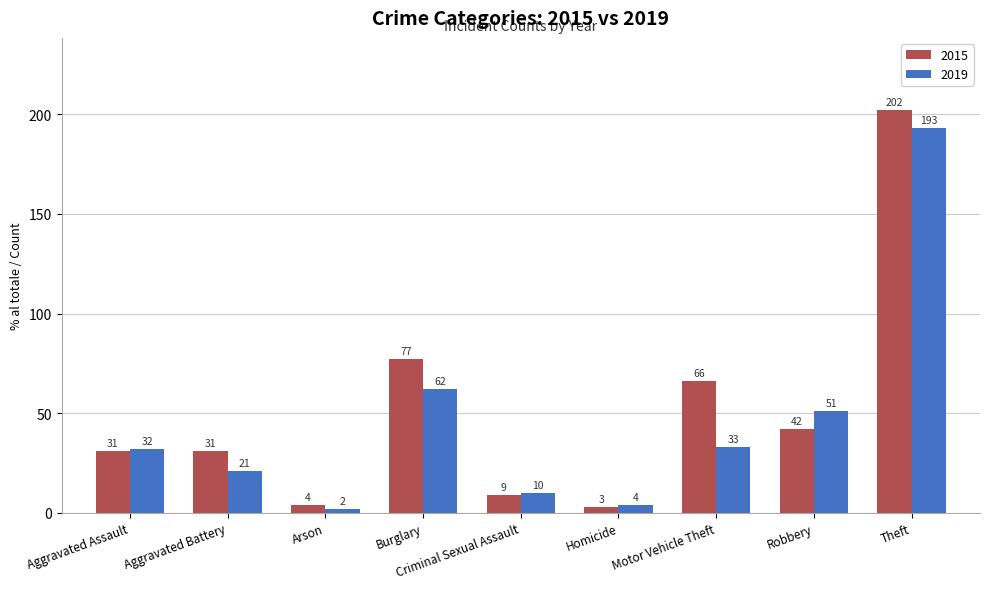

How many bars are there in each group?

2